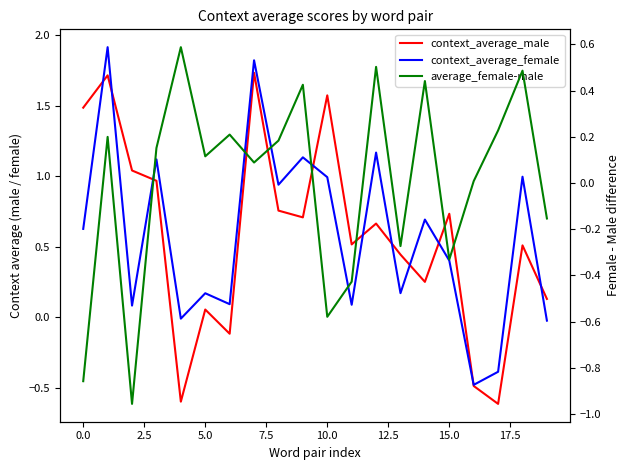

In average_female-male, how many points are lower than both neighbors (excluding endpoints)?

6